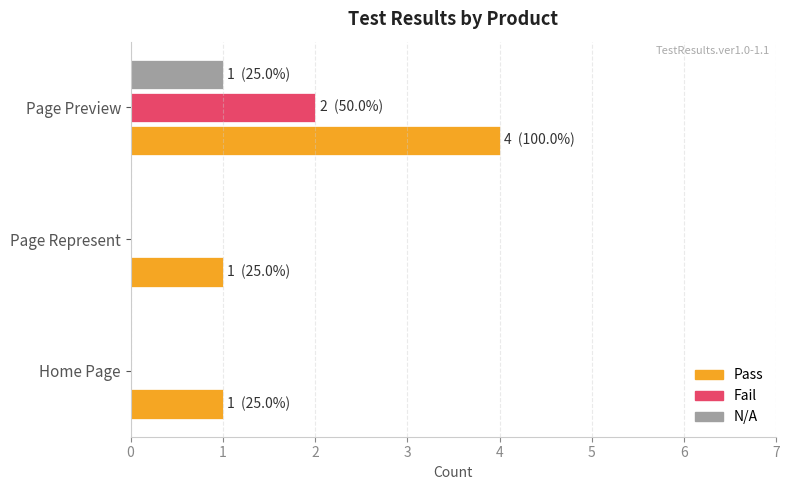

Count the number of categories in the chart.

3